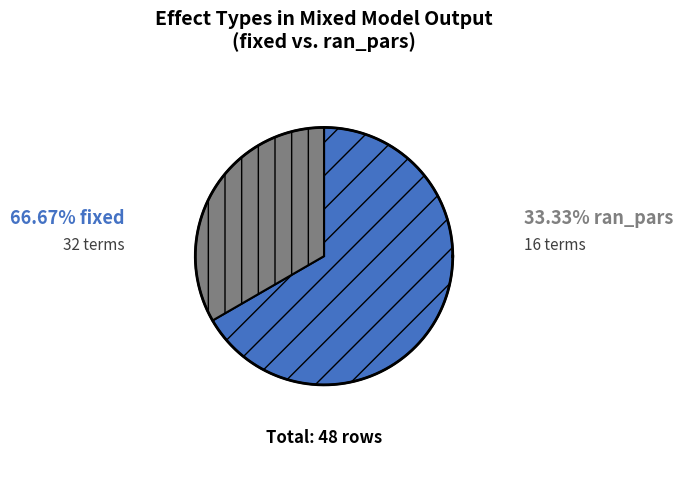

Which has a higher value, fixed or ran_pars?

fixed